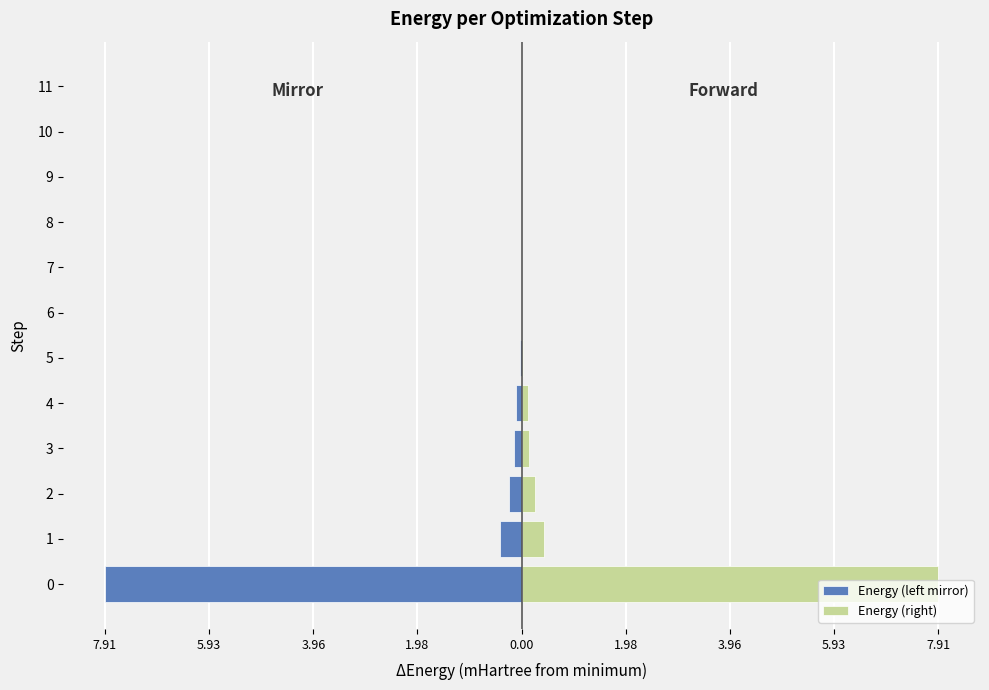

How many values in the Energy (left mirror) series are below 0?

9